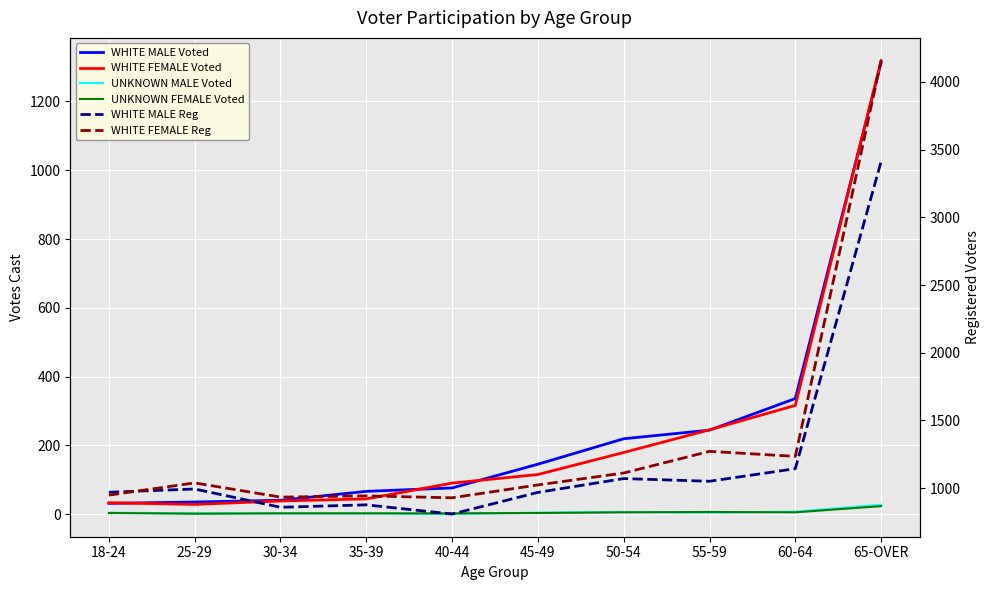

What is the label of the 8th point from the left?

55-59